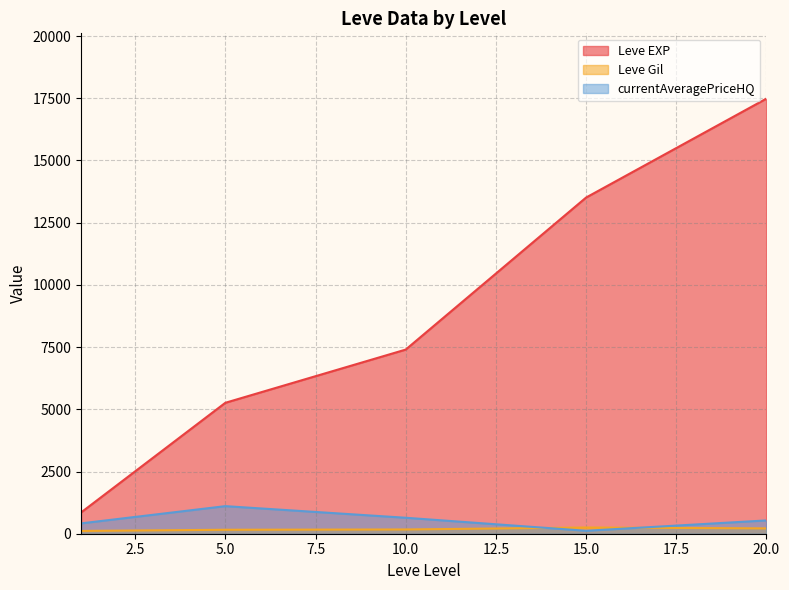

What is the maximum value shown in the chart?

17486.7